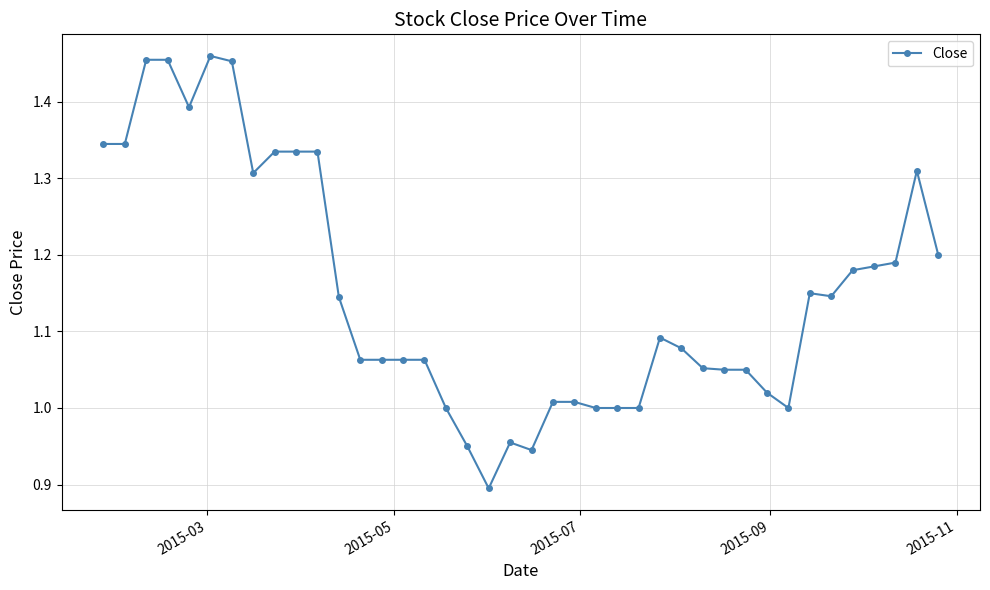

How many data points does each series have?

40